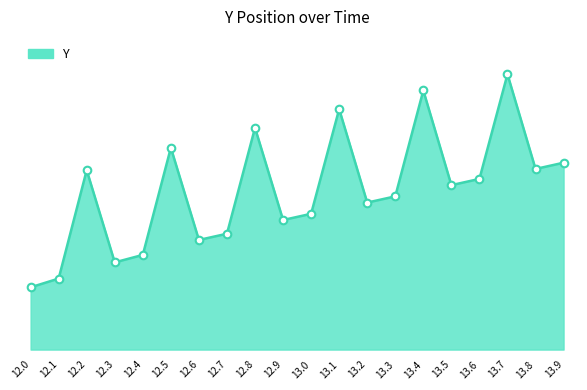

What is the ratio of the value at 12.8 to the value at 13.5?

1.0